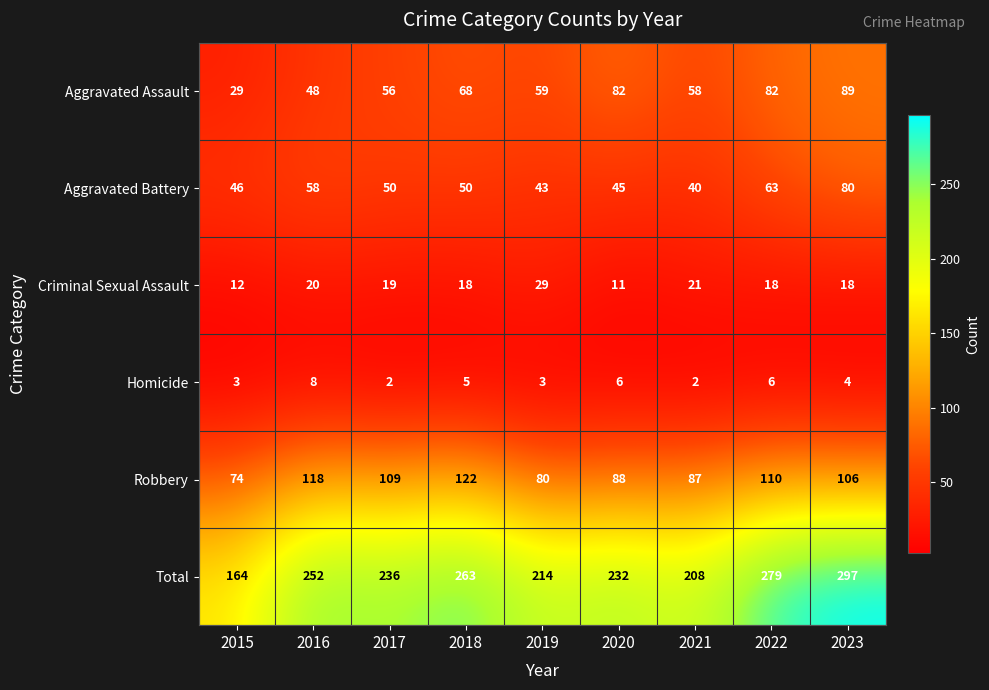

Count the number of data series in this chart.

6